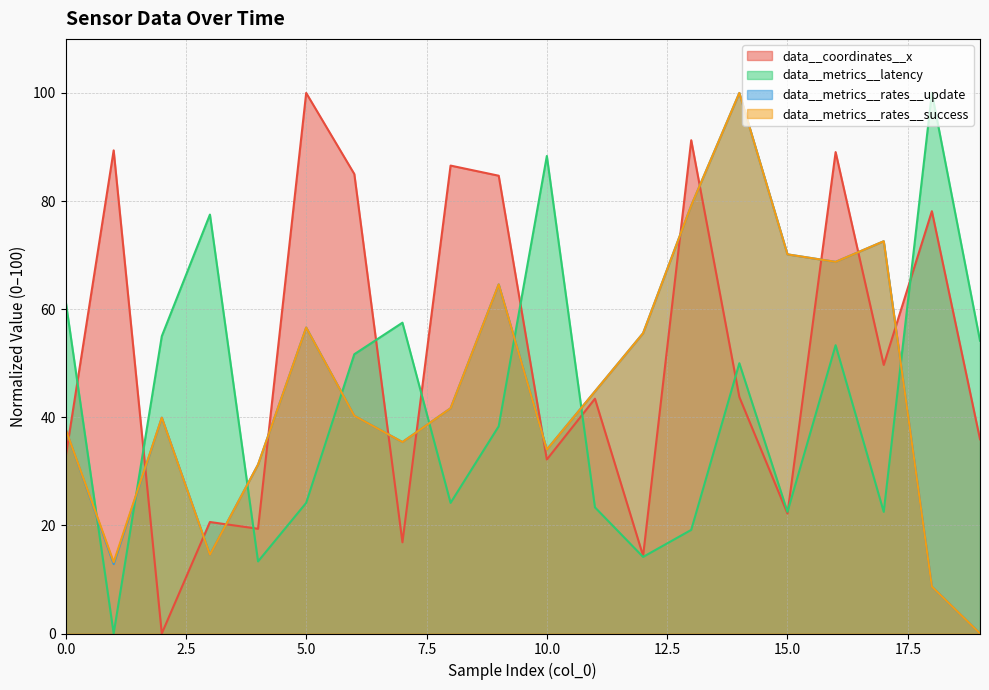

How many data points in data__metrics__latency are less than 50?

10